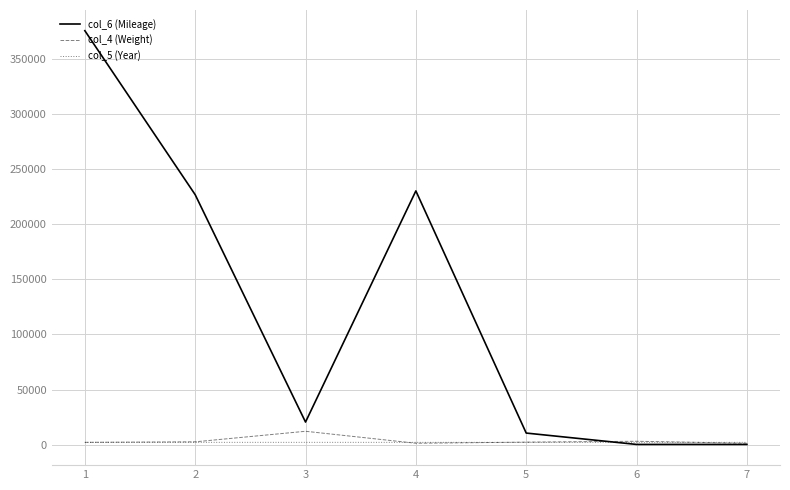

Which series has the largest range (max minus min)?

col_6 (Mileage)